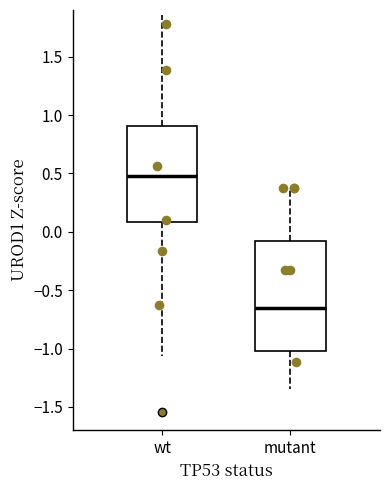

Comparing the boxes themselves (not the whiskers), which one is the tallest?

mutant